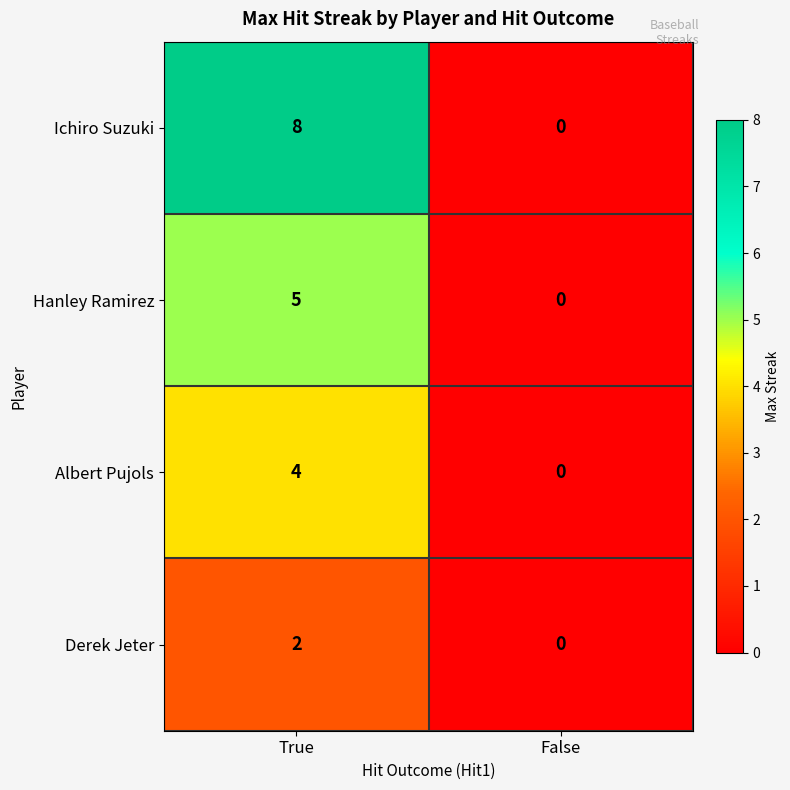

Is it true that Derek Jeter equals 0 at False?

True